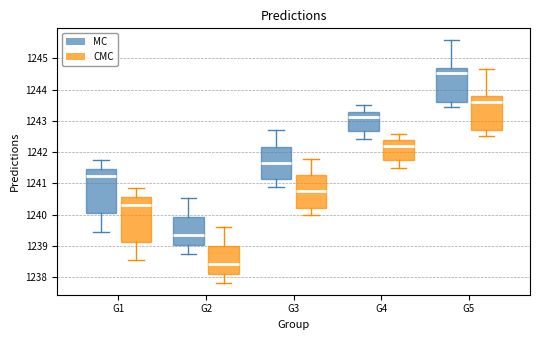

Which box's median line is the highest?

G5 (MC)